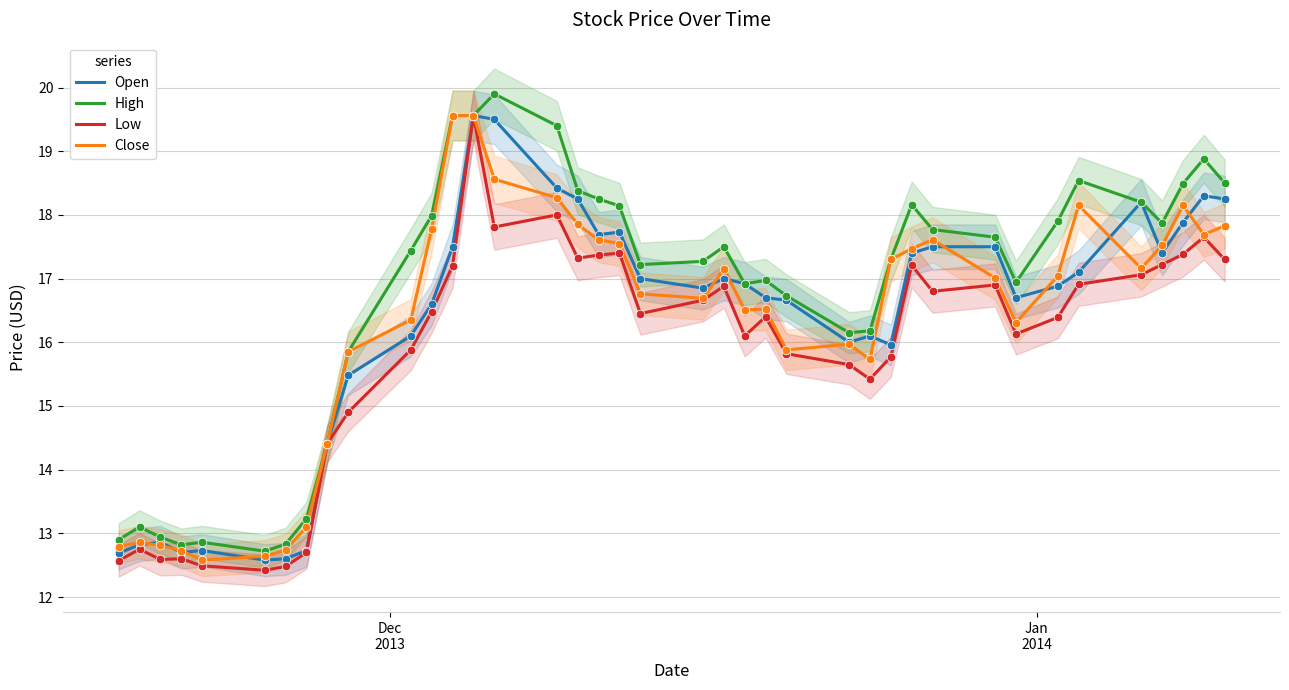

What are all the series names shown in the legend?

Open, High, Low, Close